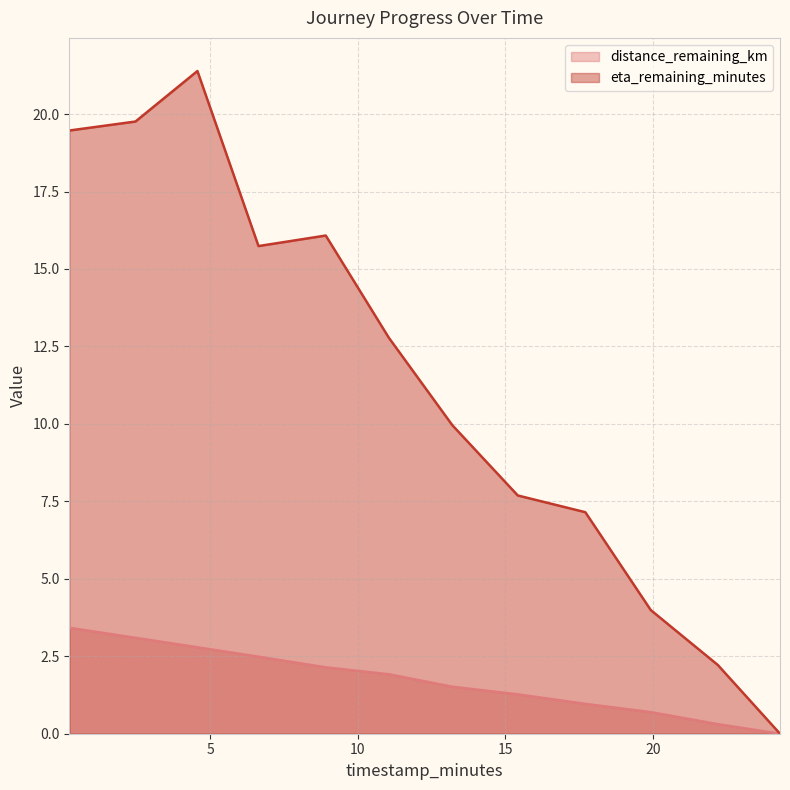

Reading left to right, what are all the values shown in this chart?

distance_remaining_km: 3.4	3.1	2.8	2.5	2.1	1.9	1.5	1.3	1.0	0.7	0.3	0.0
eta_remaining_minutes: 19.5	19.8	21.4	15.7	16.1	12.8	10.0	7.7	7.2	4.0	2.2	0.0